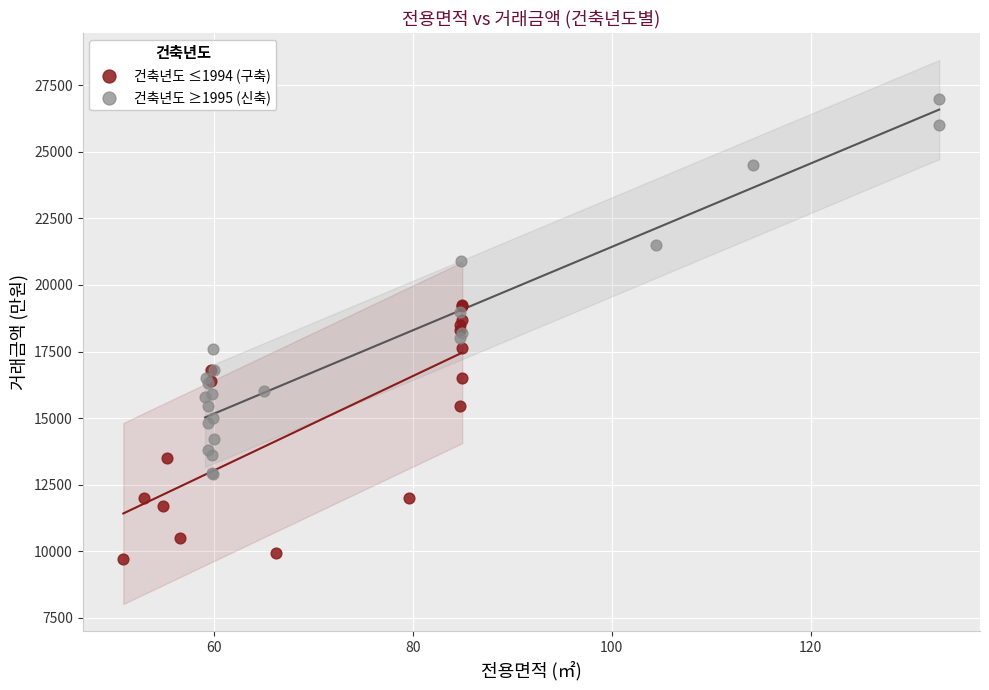

What are all the series names shown in the legend?

건축년도 ≤1994 (구축), 건축년도 ≥1995 (신축)